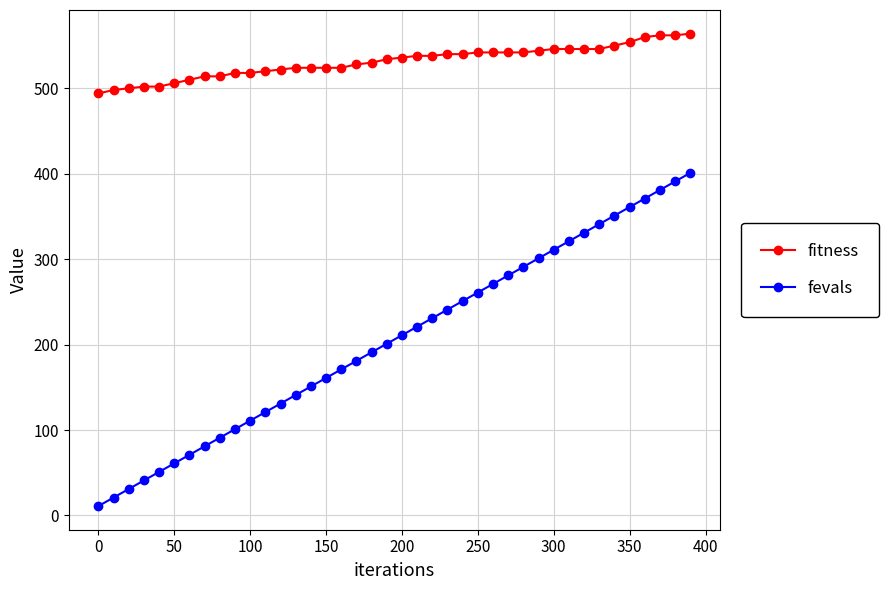

What is the difference between the maximum and minimum values in the fitness series?

70